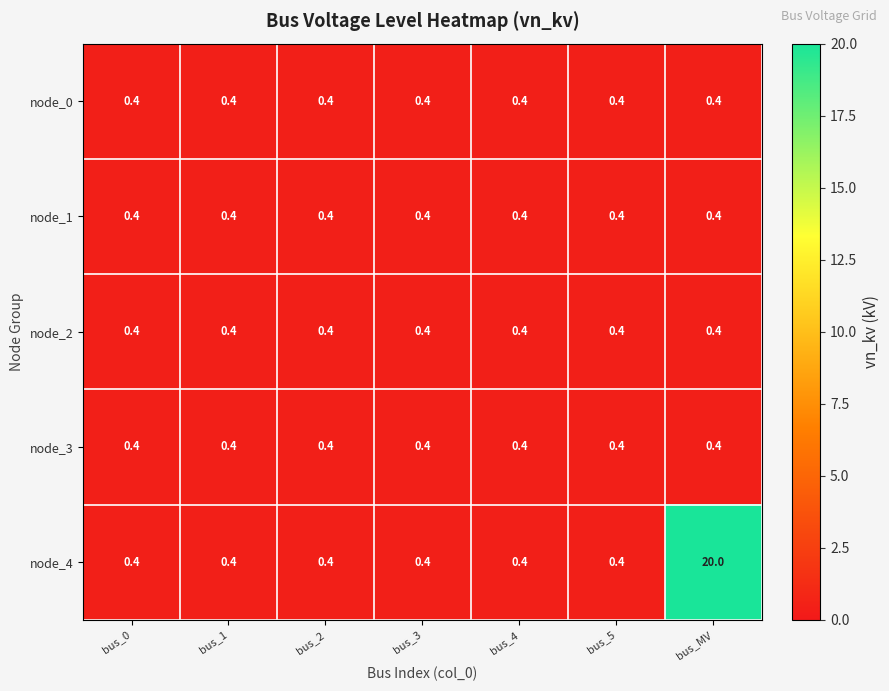

What is the approximate value of node_4 at bus_1?

0.4